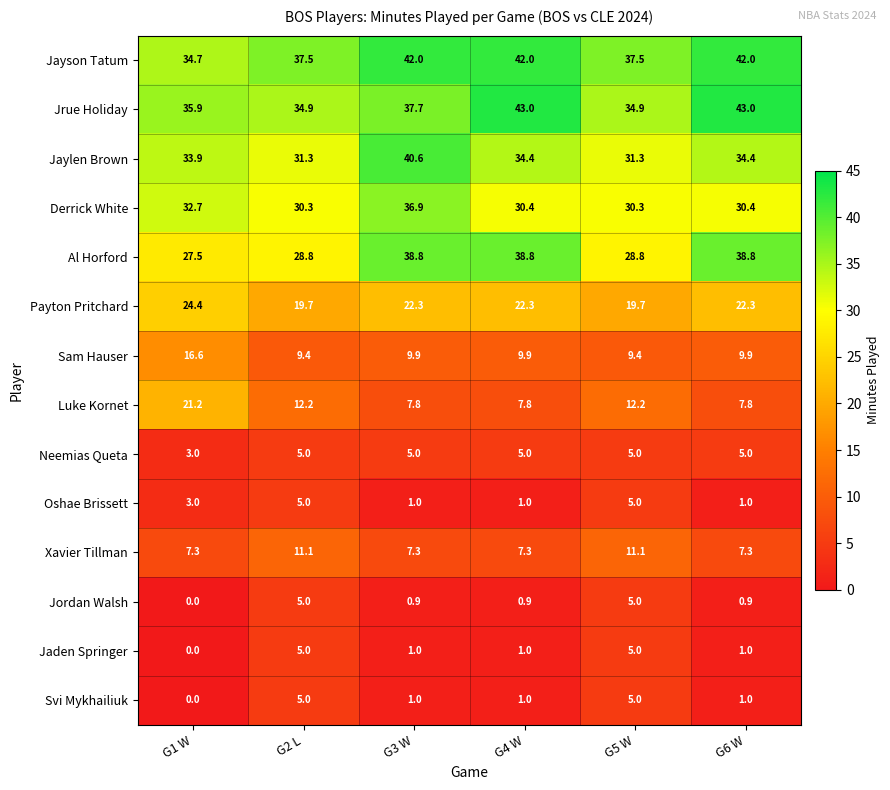

What is the sum of the Oshae Brissett values at G6 W and G4 W?

2.0